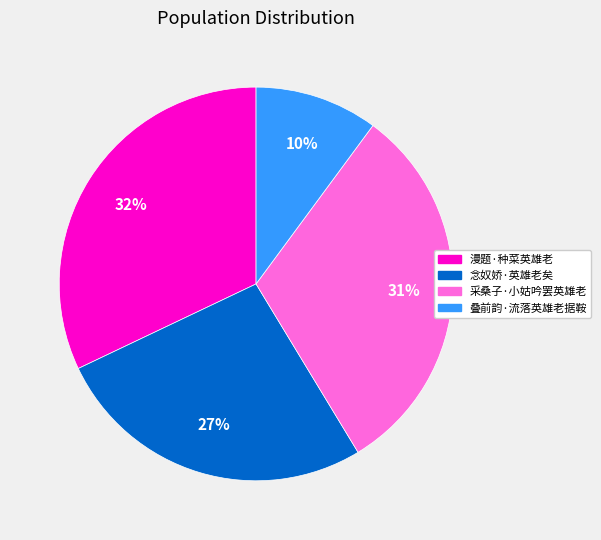

Which category has the smallest portion of the pie?

叠前韵·流落英雄老据鞍